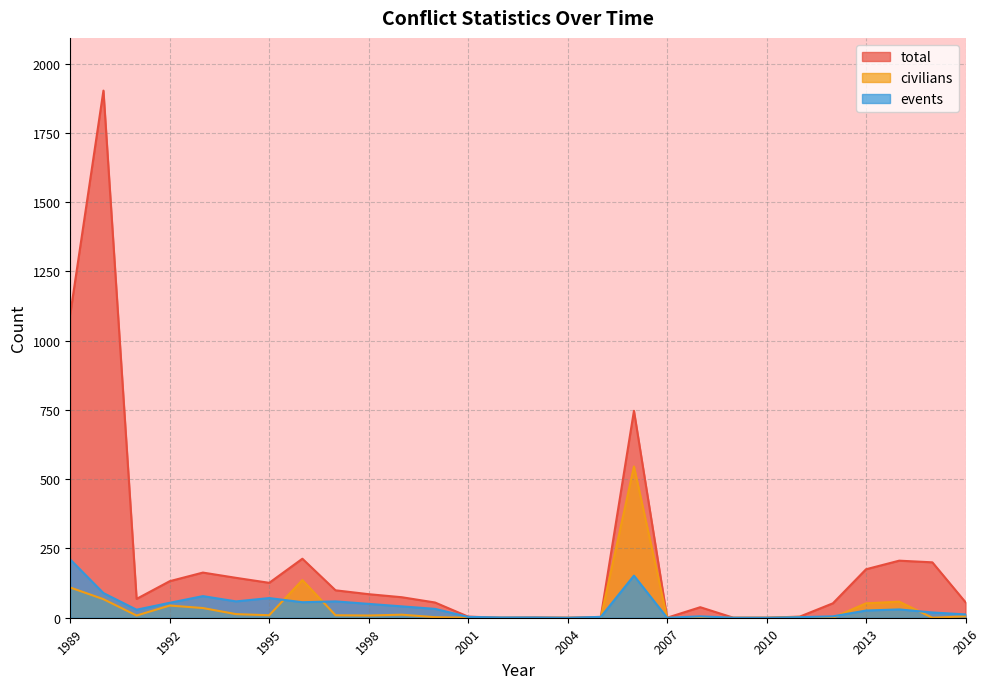

What is the greatest value displayed?

1903